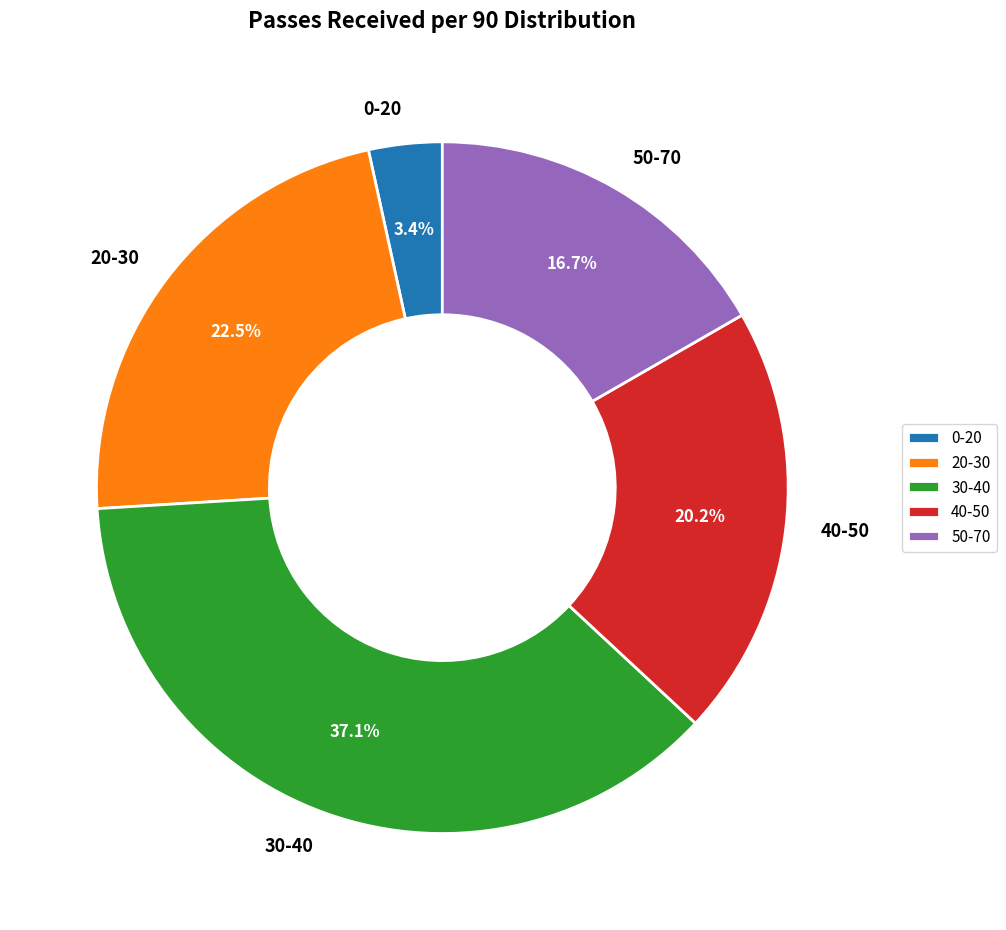

Rank the categories by value from lowest to highest.

0-20, 50-70, 40-50, 20-30, 30-40